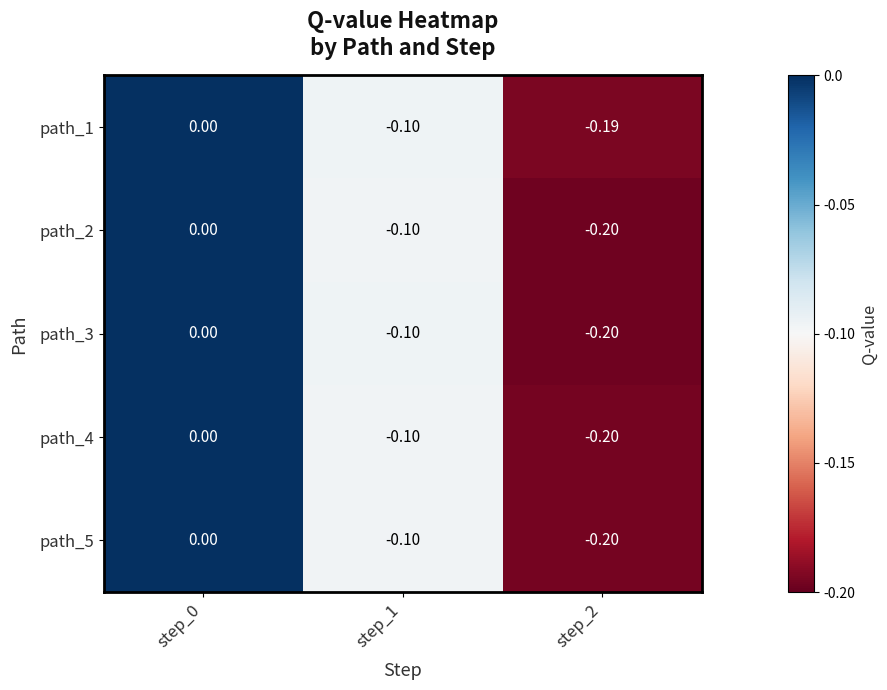

Between step_2 and step_0, which is larger?

step_0